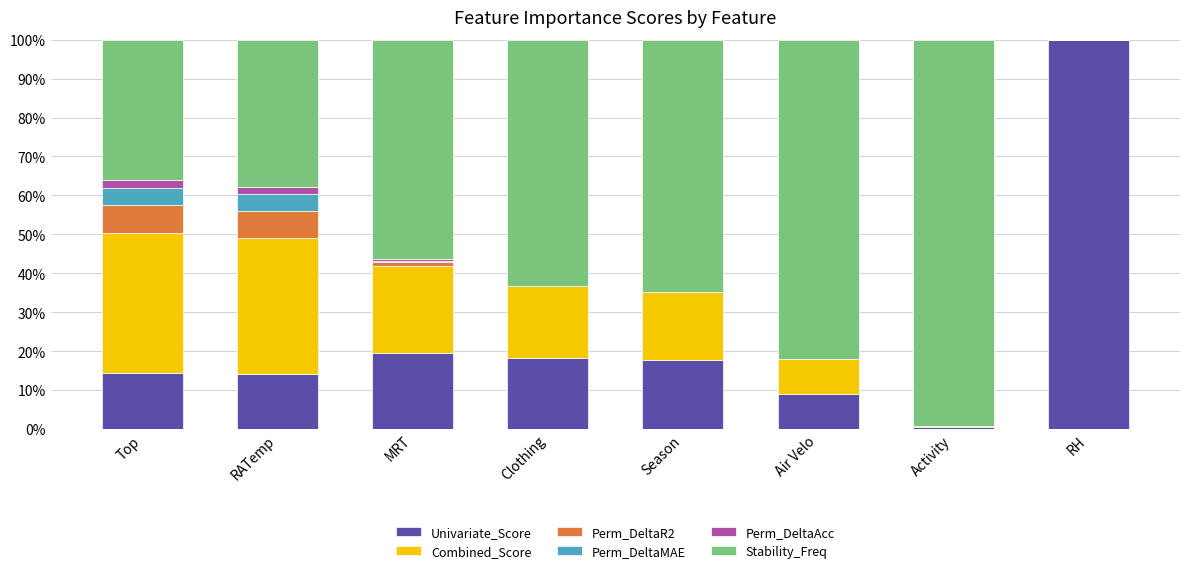

What is the maximum value for Univariate_Score?

100.0